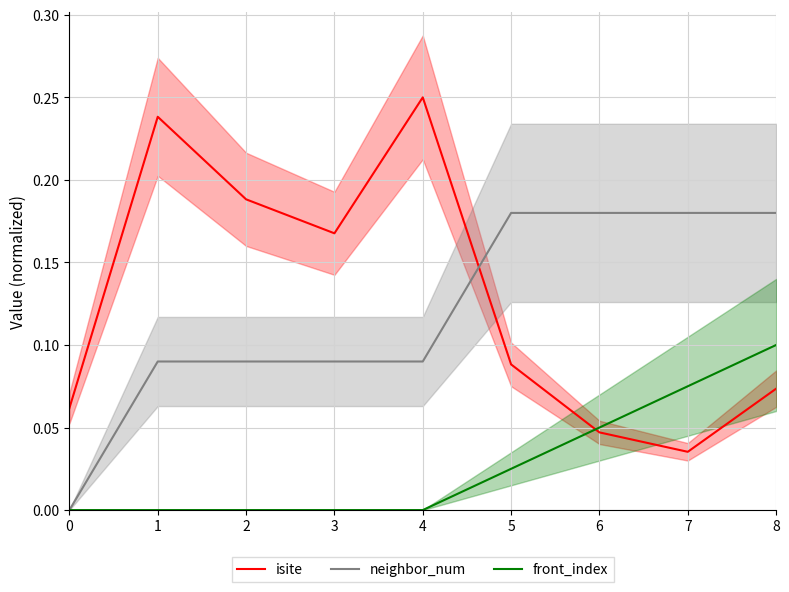

Reading left to right, what are all the values shown in this chart?

isite: 0.1	0.2	0.2	0.2	0.2	0.1	0.0	0.0	0.1
neighbor_num: 0.0	0.1	0.1	0.1	0.1	0.2	0.2	0.2	0.2
front_index: 0.0	0.0	0.0	0.0	0.0	0.0	0.1	0.1	0.1